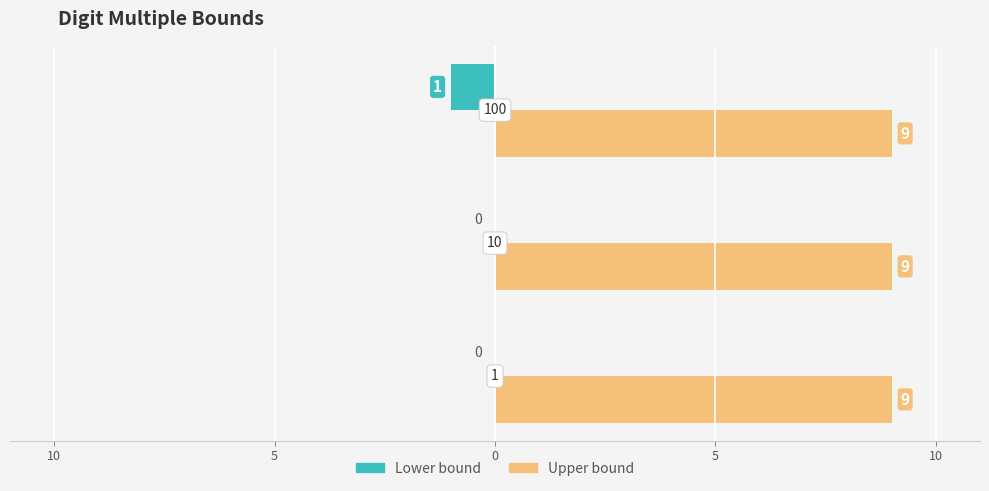

What are all the series names shown in the legend?

Lower bound, Upper bound